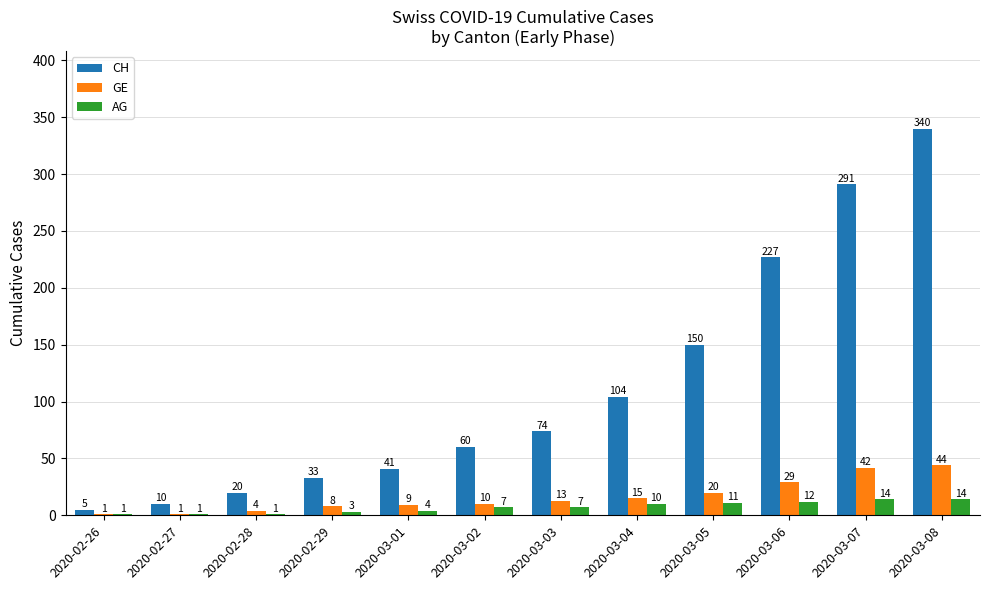

Between 2020-03-01 and 2020-03-08, which series saw the biggest shift?

CH